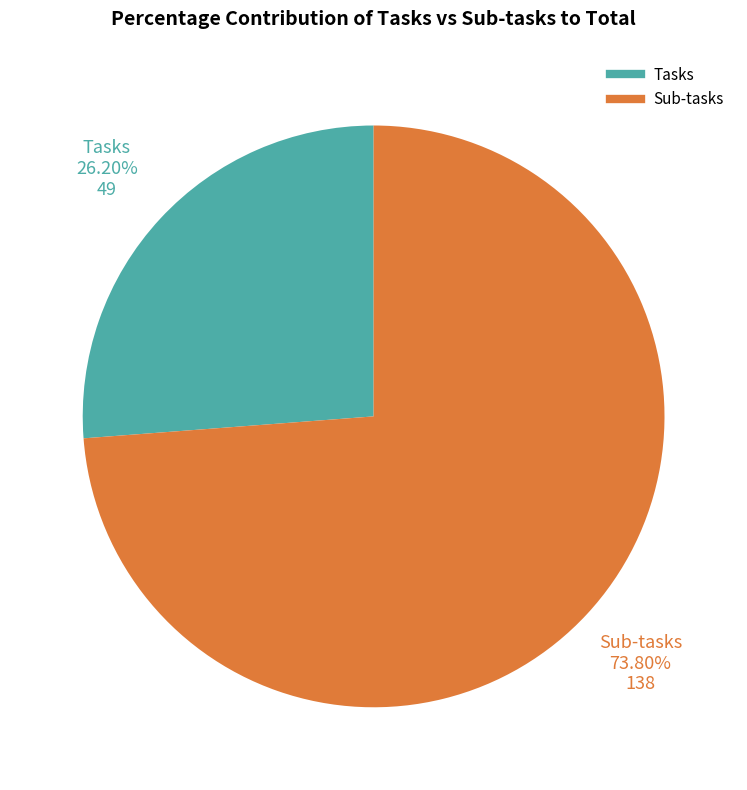

To the nearest percent, what is the difference between the largest and smallest slice percentages?

48%